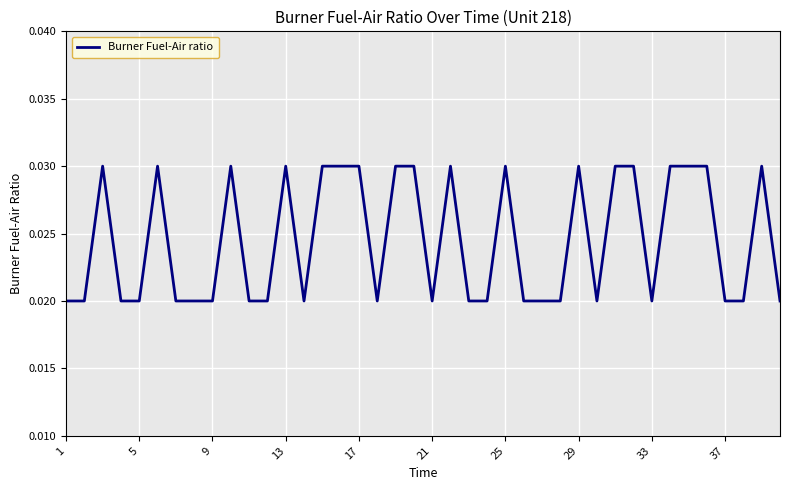

How many points are lower than both their immediate neighbors (excluding endpoints)?

5